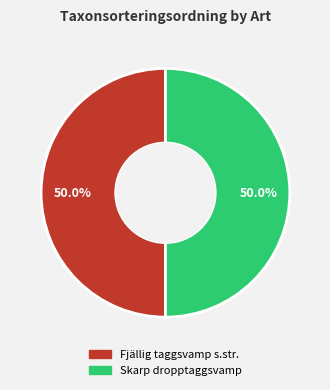

How much of the chart is everything except Fjällig taggsvamp s.str.?

50.0%